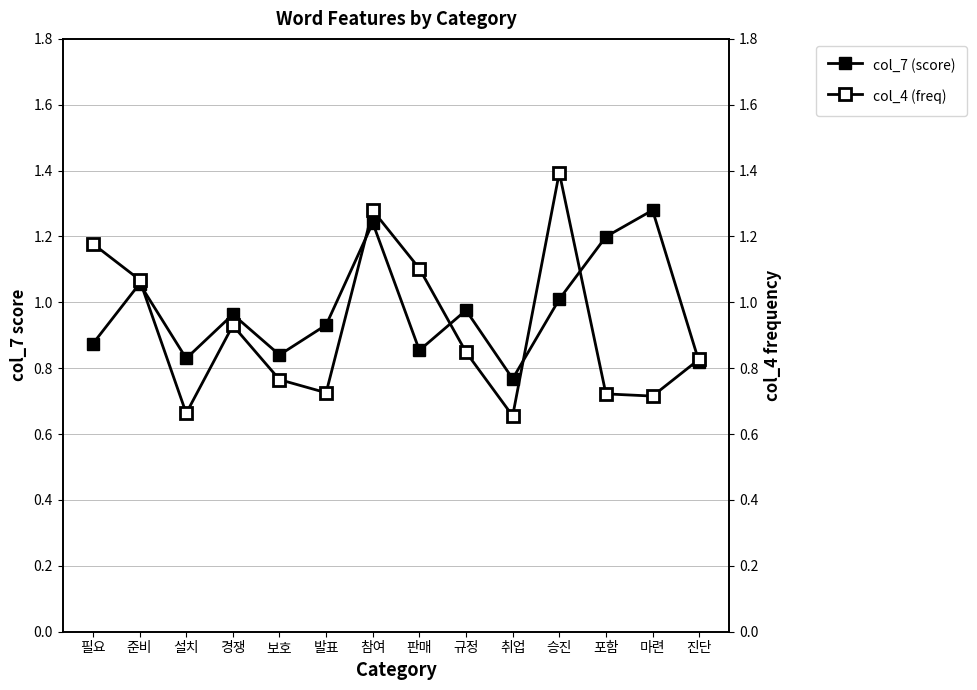

At which label is col_4 (freq) closest to 1?

준비